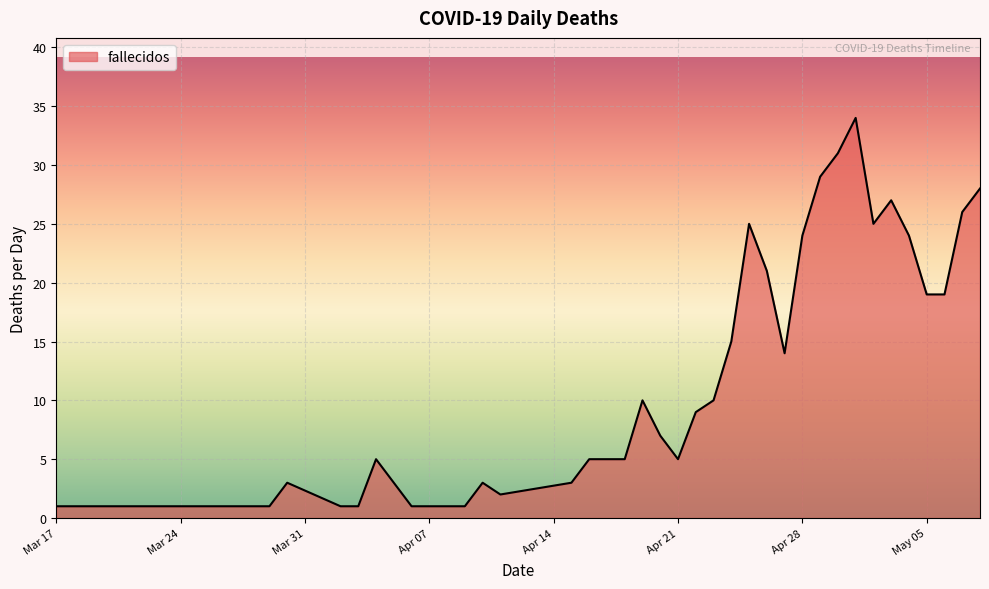

True or false: the data has more than 2 interior local peaks.

True